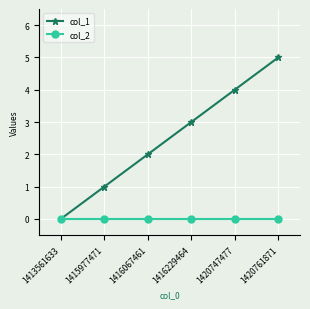

Which series has the widest spread of values?

col_1